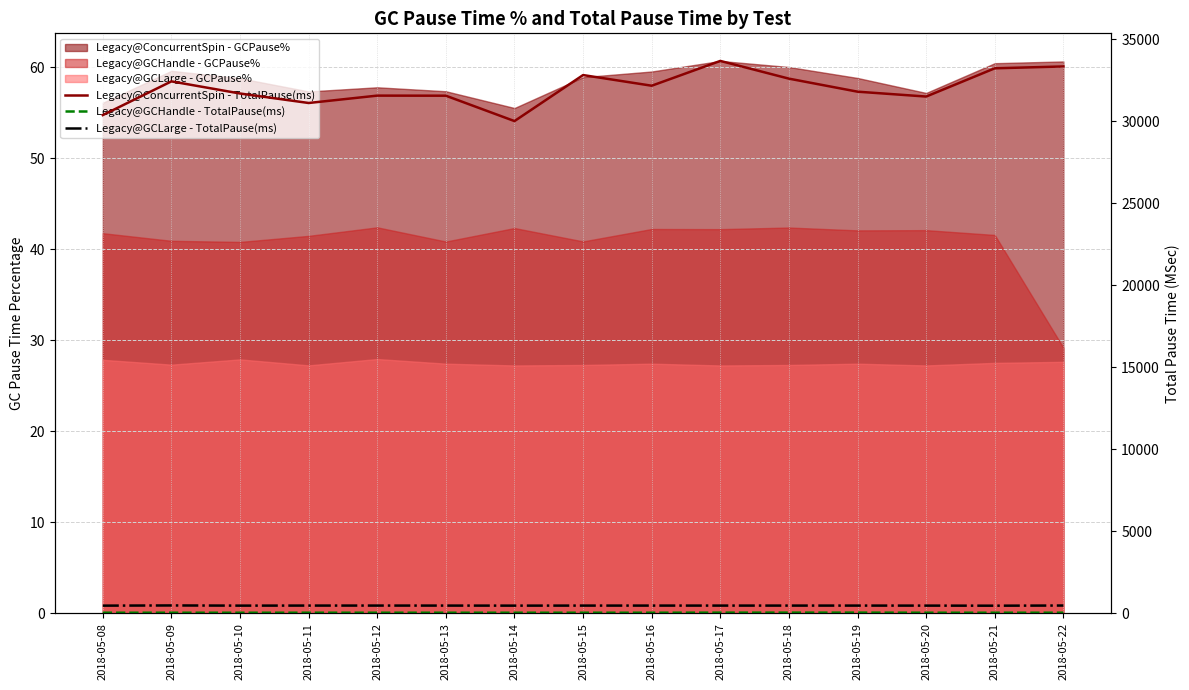

At which category does Legacy@ConcurrentSpin - TotalPause(ms) reach its first local peak?

2018-05-09